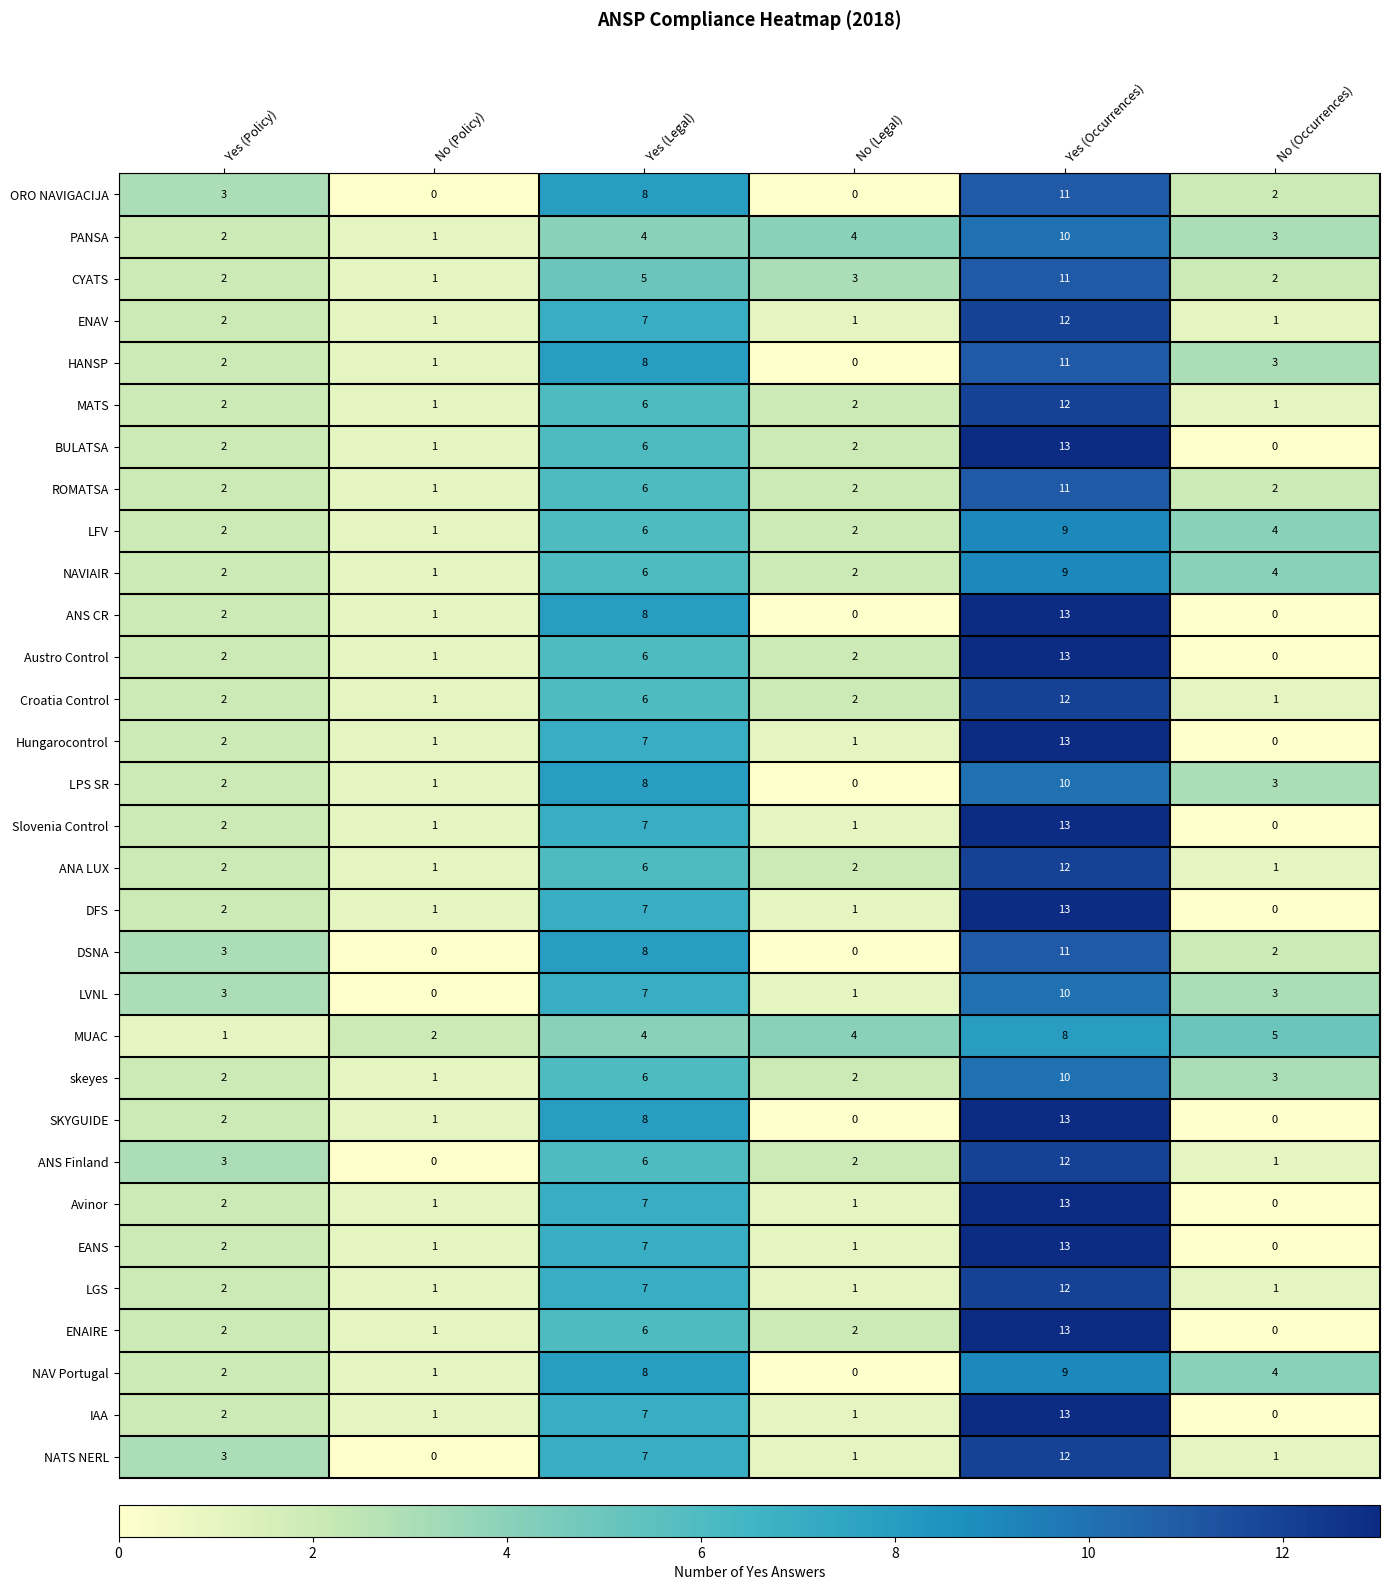

What is the sum of all LGS values?

24